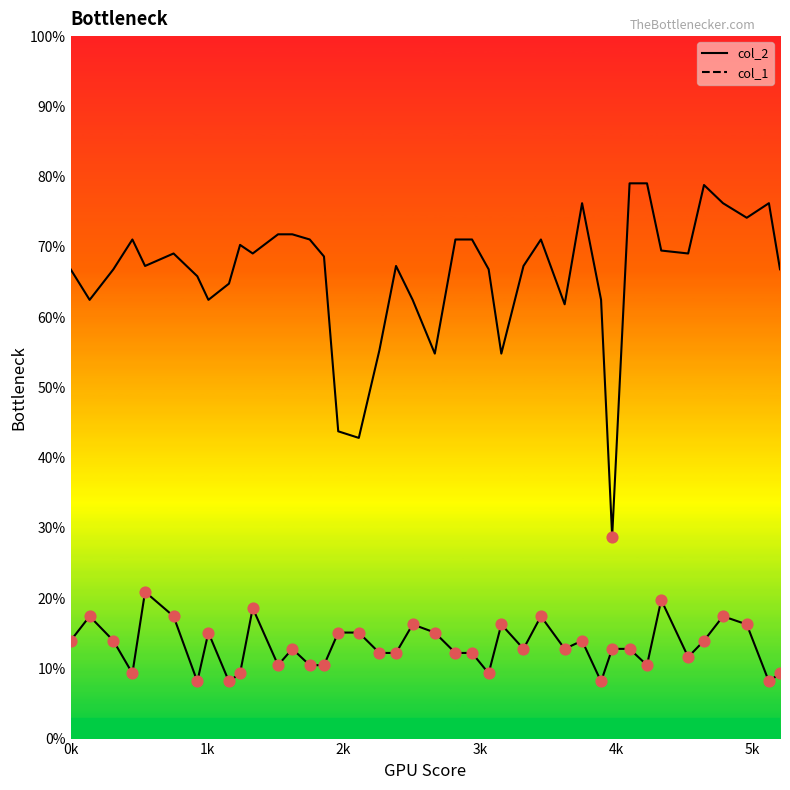

Which series has the largest total across all categories?

col_2